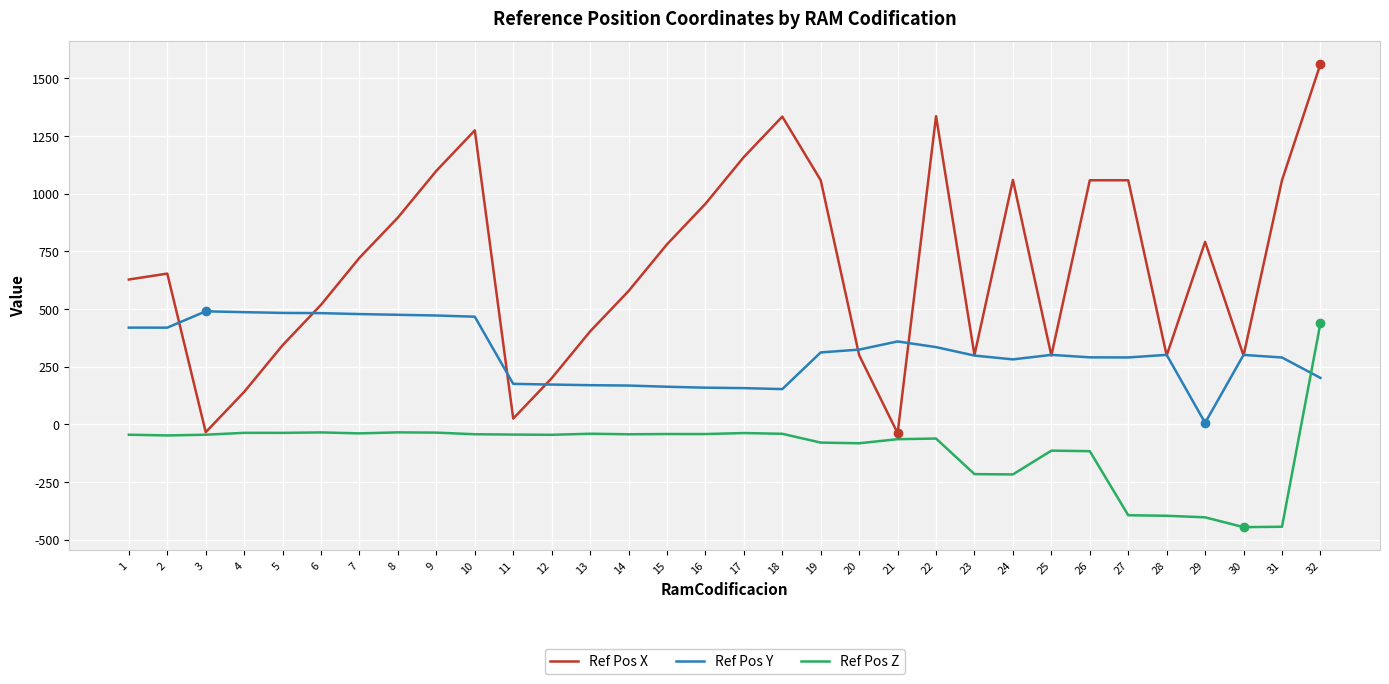

Count the number of categories in the chart.

32